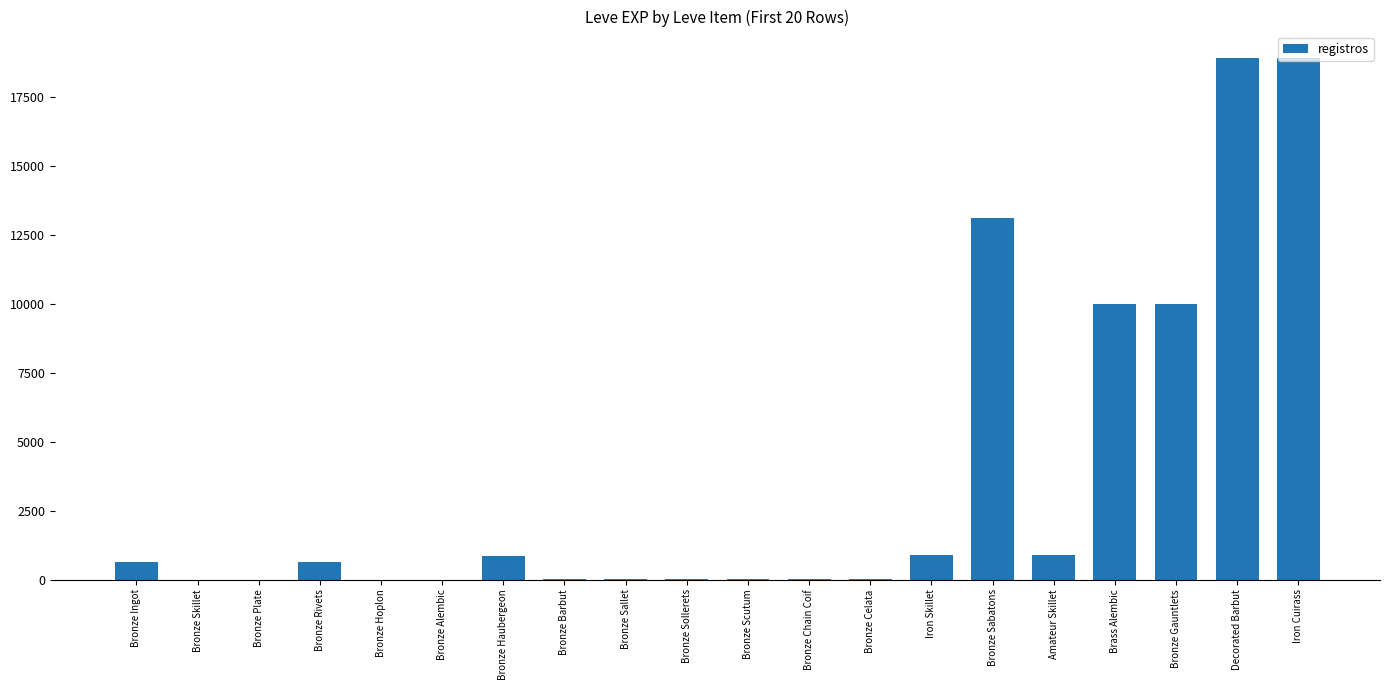

What is the change in value from Iron Skillet to Brass Alembic?

+9110